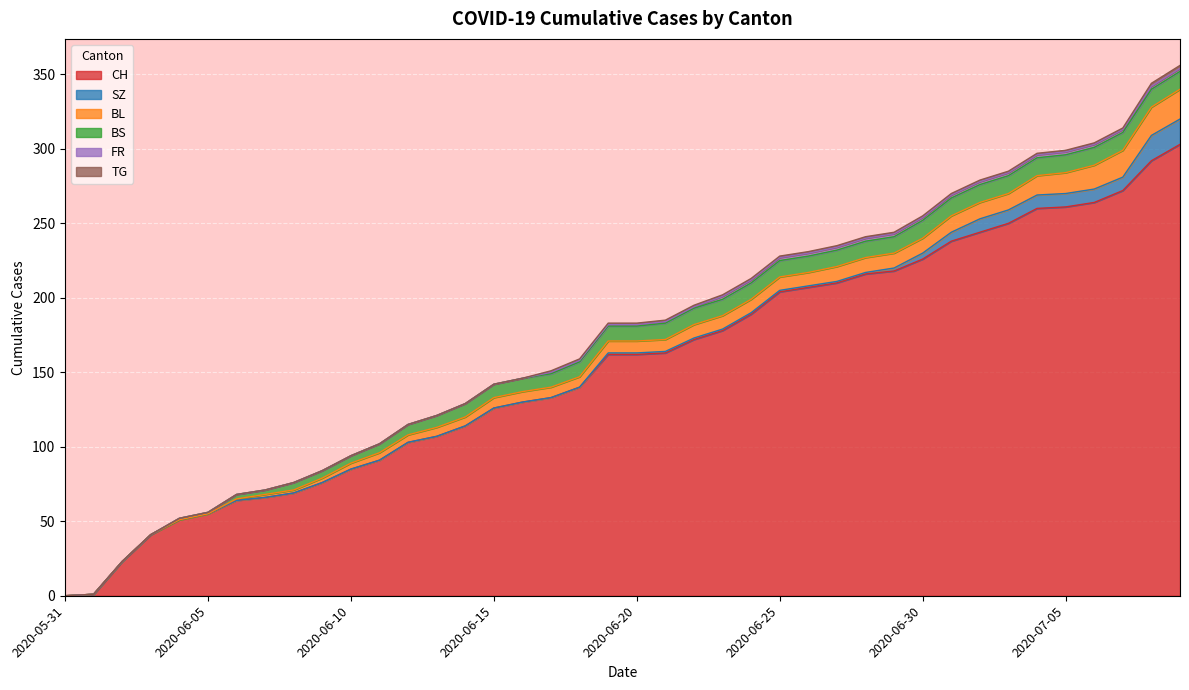

What is the maximum value shown in the chart?

303